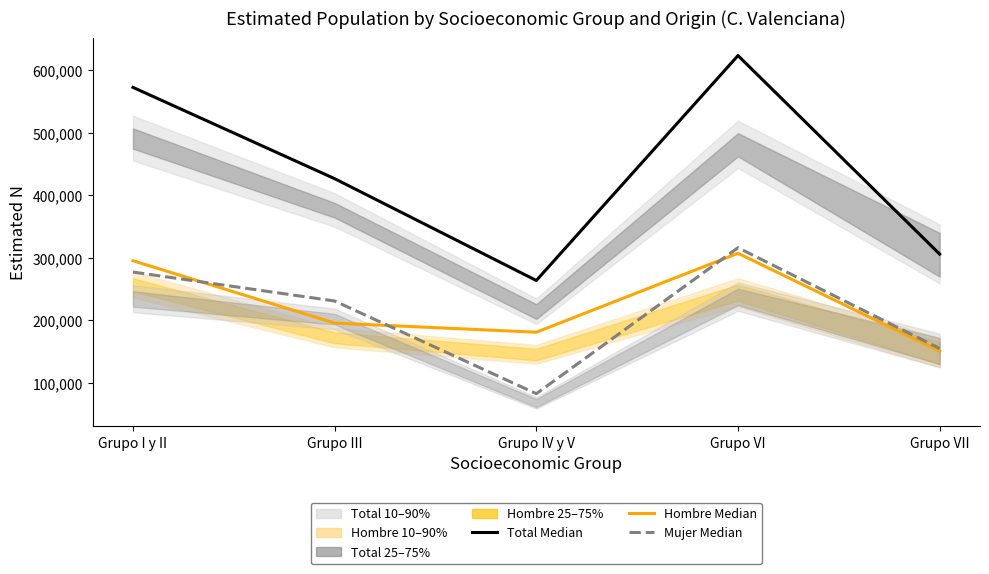

What is the spread (max minus min) of values at Grupo IV y V?

181113